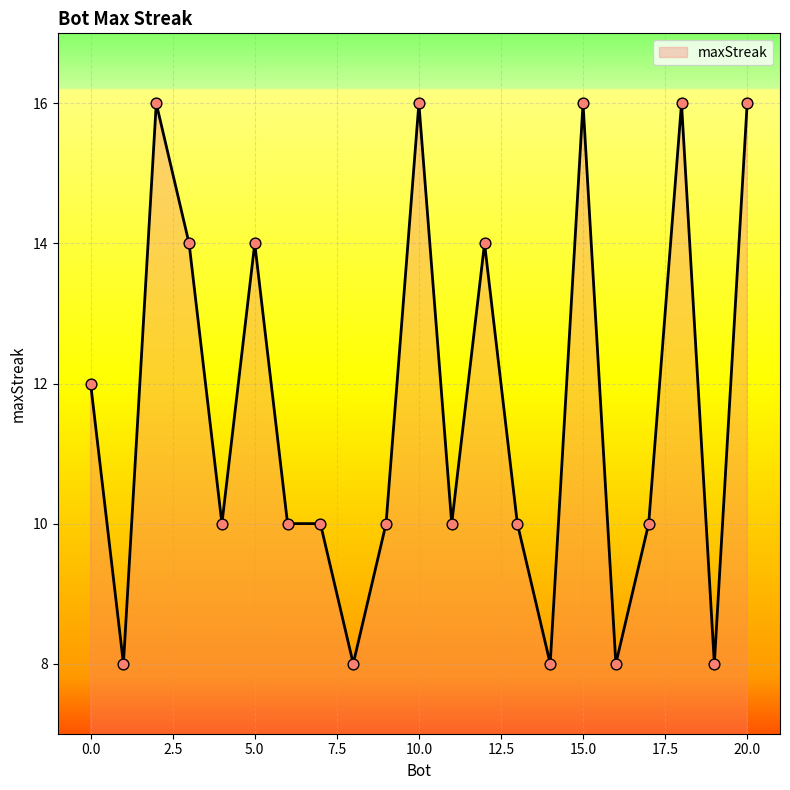

What is the maximum value shown in the chart?

16